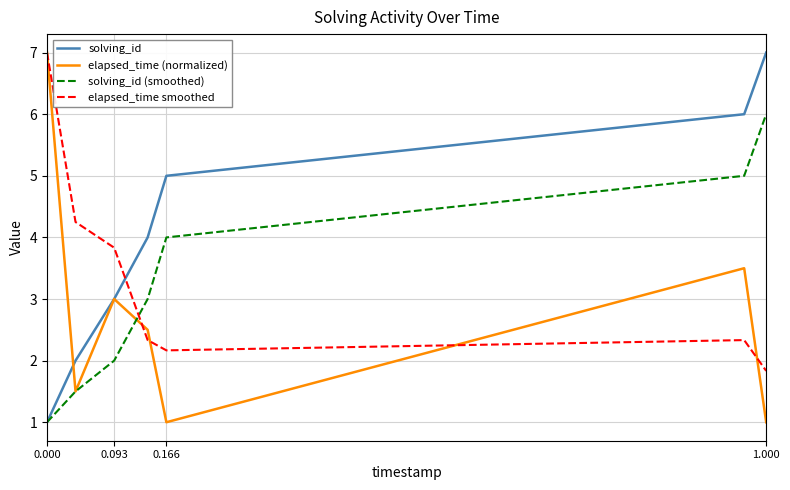

Which series has the largest total across all categories?

solving_id